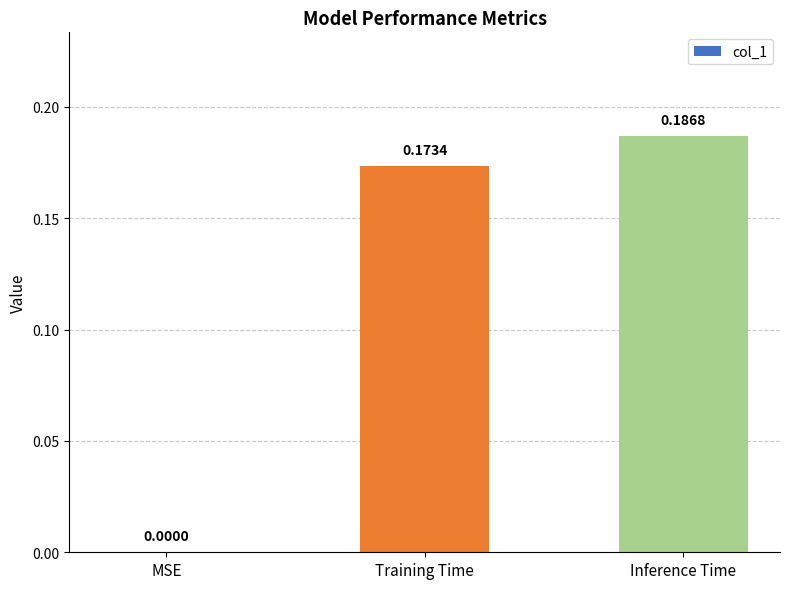

At which label is the value closest to 0?

MSE